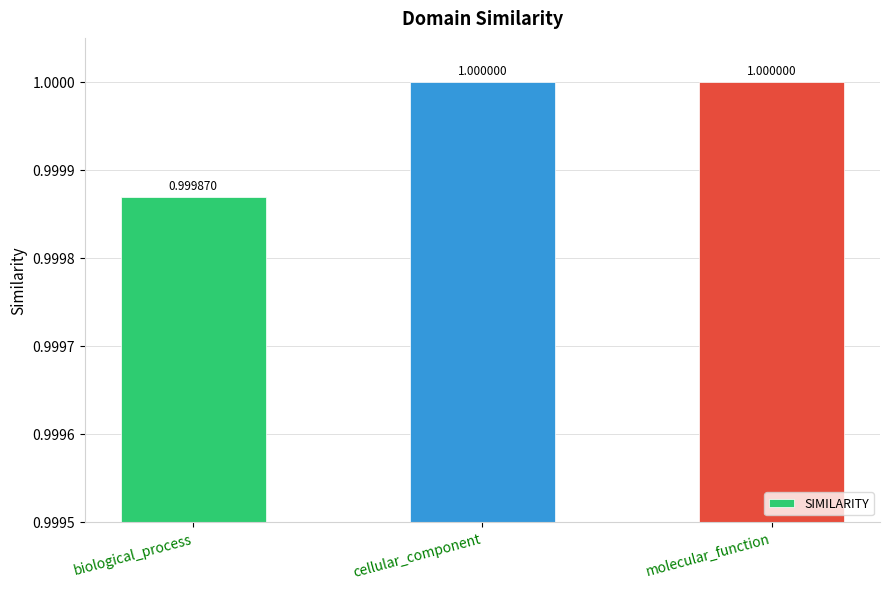

What is the smallest value displayed?

1.0